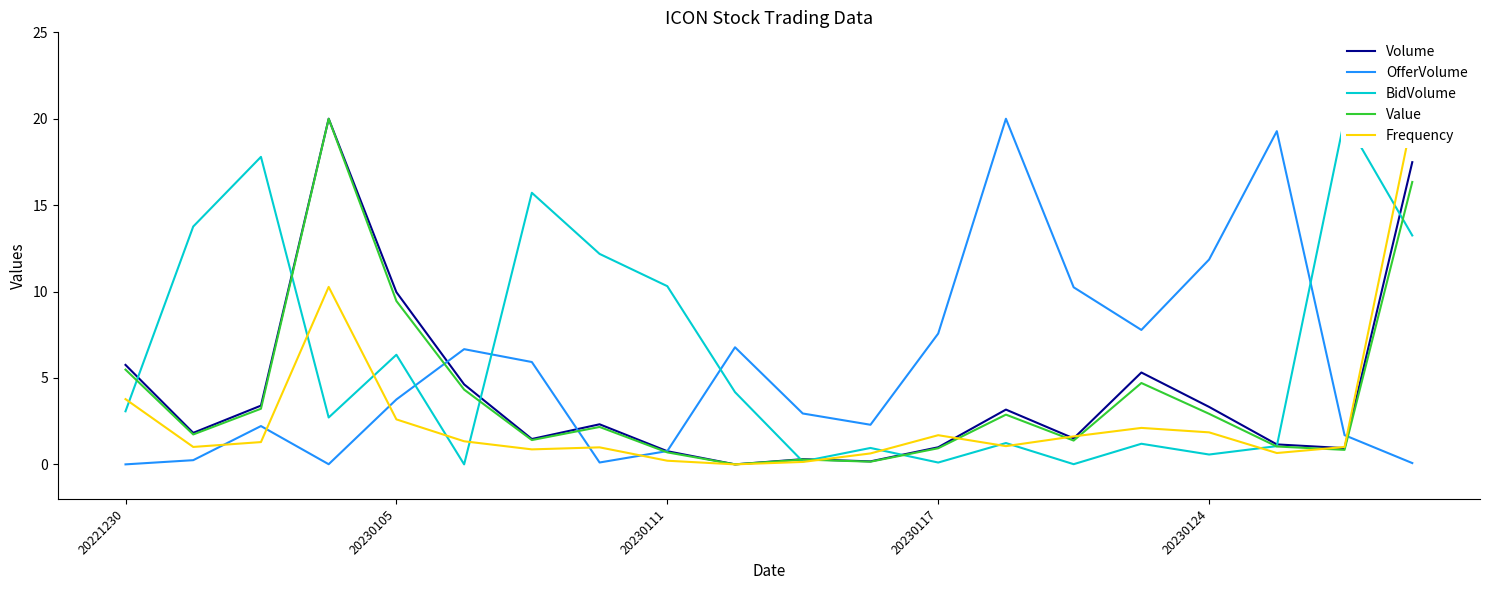

Between 7 and 11, which series saw the biggest shift?

BidVolume